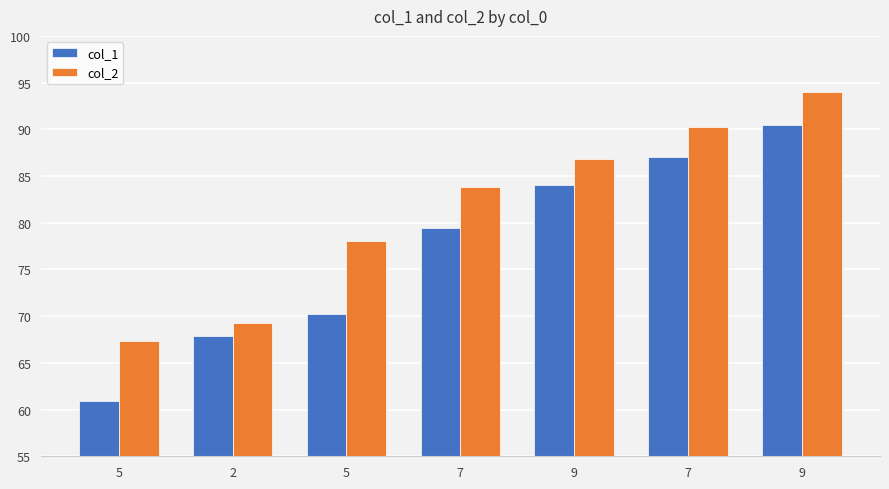

How many groups of bars are there?

7